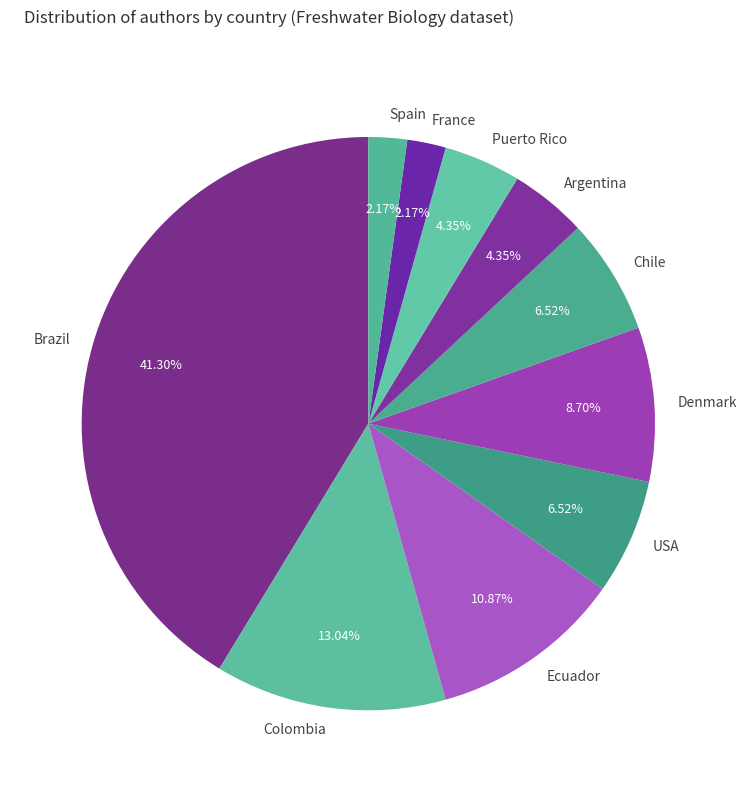

To the nearest percent, what percentage of the pie is Spain?

2%